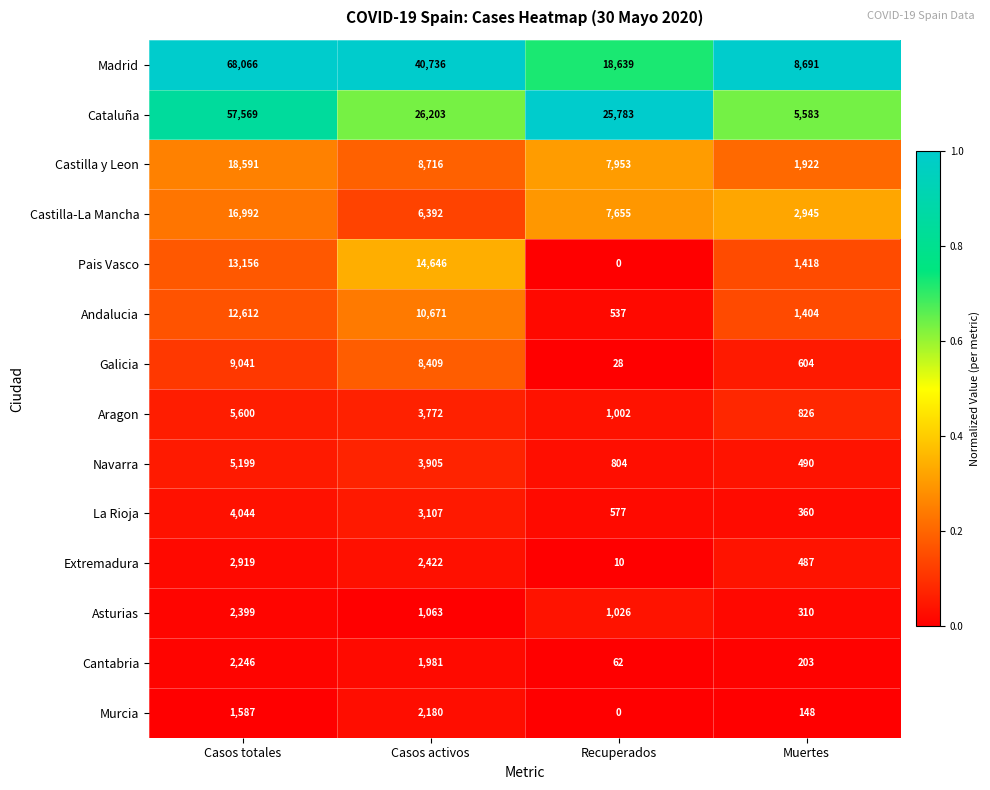

True or false: Aragon has a value of 3772 at Casos activos.

True